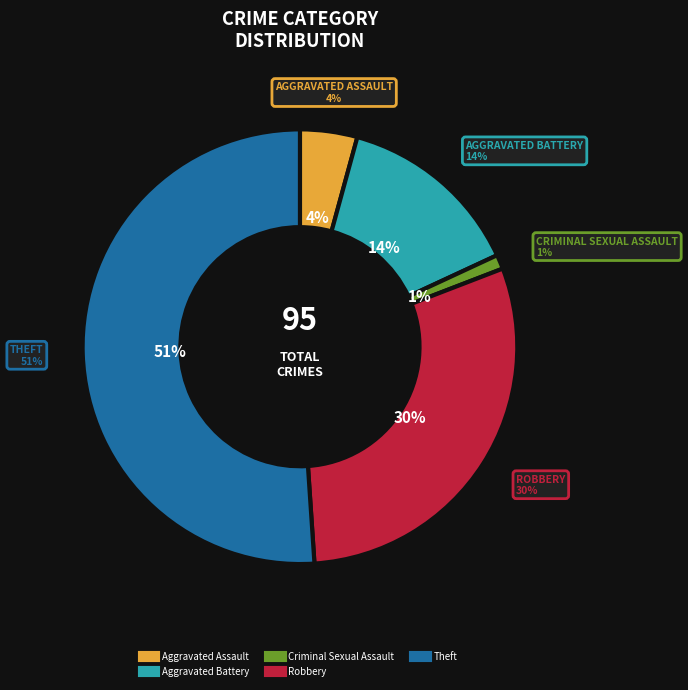

Is Robbery the majority of the pie?

No